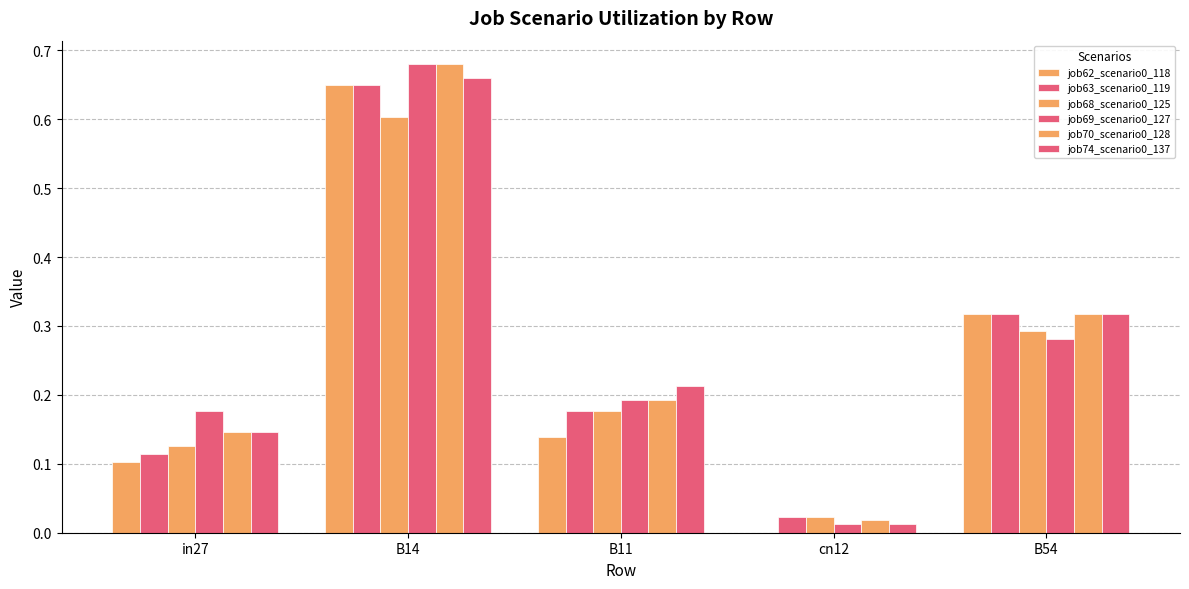

True or false: job63_scenario0_119 has a value of 0.2 at in27.

False